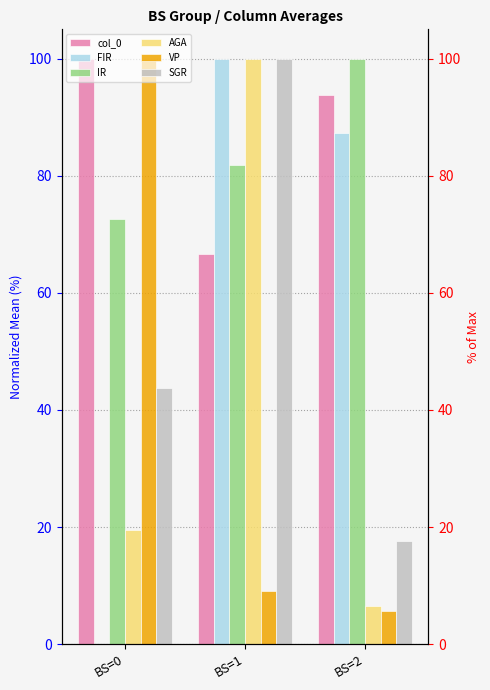

What is the sum of the AGA values at BS=2 and BS=0?

26.1